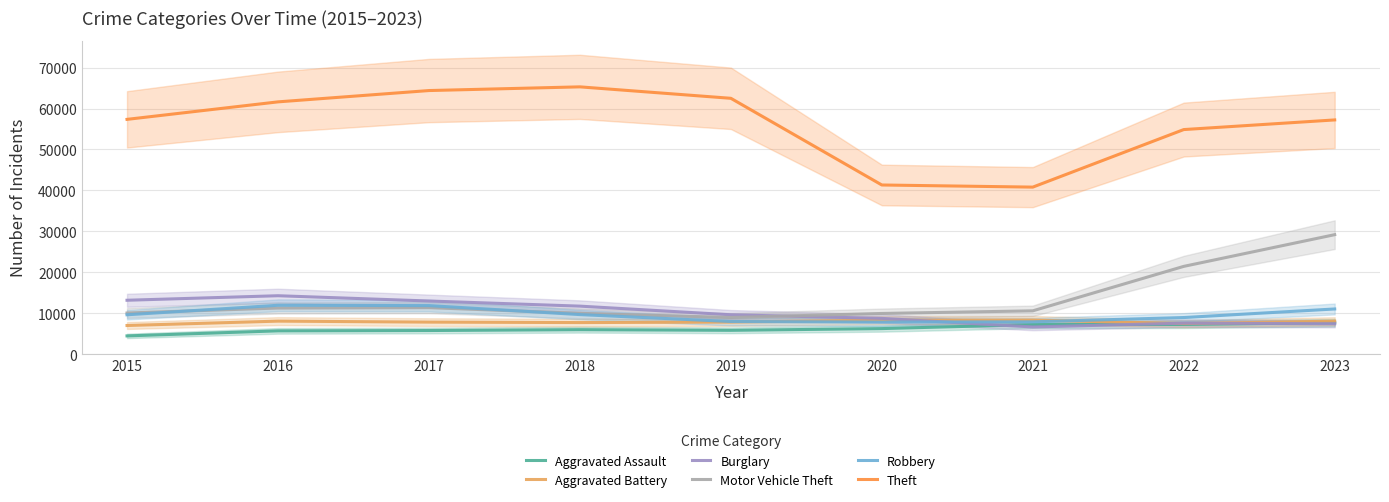

Rank the categories by Burglary value from highest to lowest.

2016, 2015, 2017, 2018, 2019, 2020, 2022, 2023, 2021